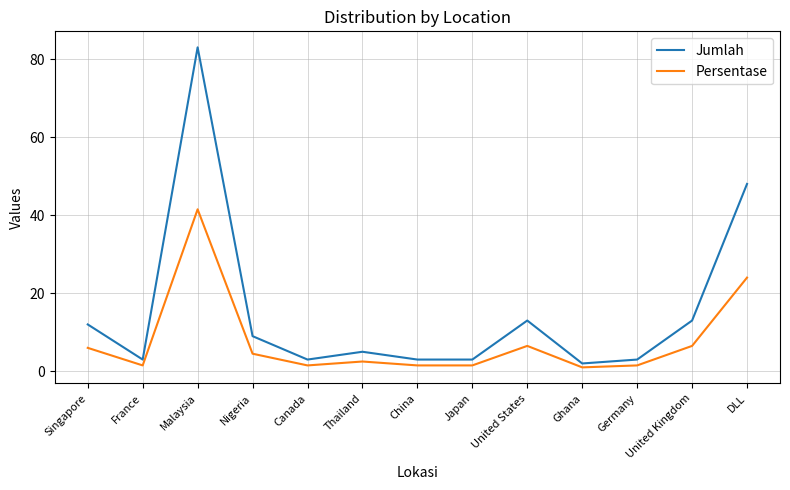

The value of Persentase at China is 1.5. True or false?

True